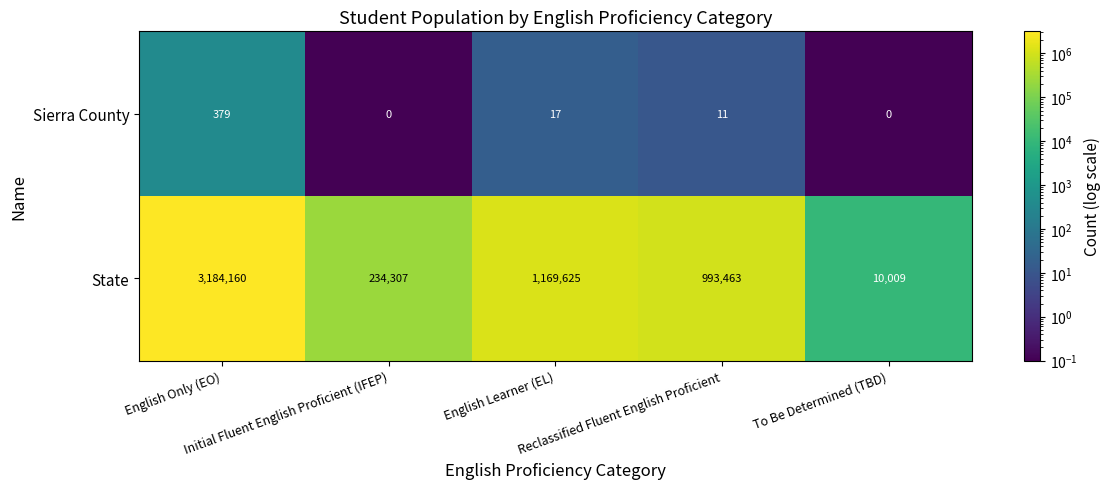

What is the average value of the Sierra County series?

81